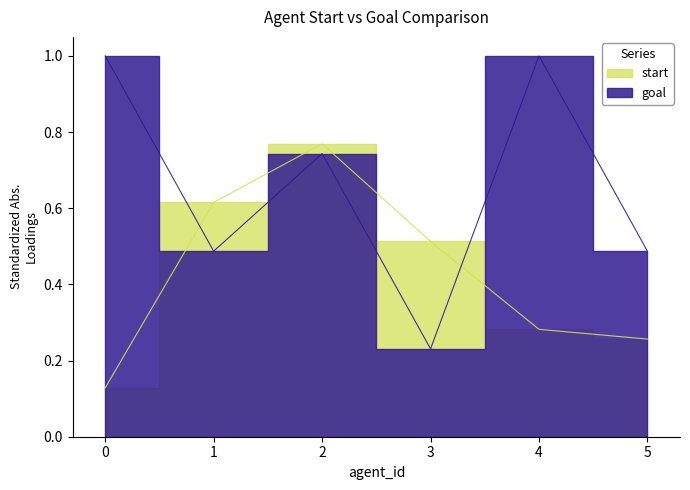

What is the maximum value shown in the chart?

1.0